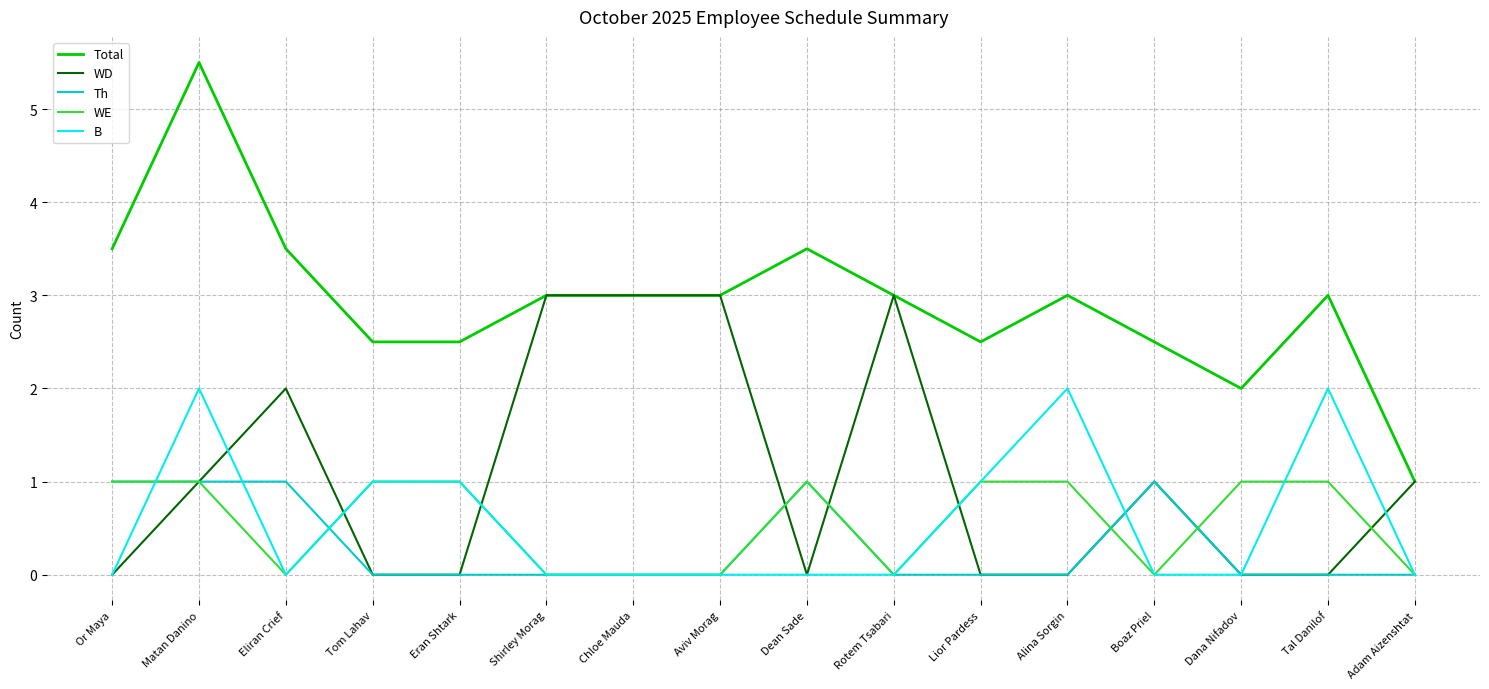

Reading right to left, extract all data points from this chart.

Total: 1.0	3.0	2.0	2.5	3.0	2.5	3.0	3.5	3.0	3.0	3.0	2.5	2.5	3.5	5.5	3.5
WD: 1.0	0.0	0.0	1.0	0.0	0.0	3.0	0.0	3.0	3.0	3.0	0.0	0.0	2.0	1.0	0.0
Th: 0.0	0.0	0.0	1.0	0.0	0.0	0.0	1.0	0.0	0.0	0.0	0.0	0.0	1.0	1.0	1.0
WE: 0.0	1.0	1.0	0.0	1.0	1.0	0.0	1.0	0.0	0.0	0.0	1.0	1.0	0.0	1.0	1.0
B: 0.0	2.0	0.0	0.0	2.0	1.0	0.0	0.0	0.0	0.0	0.0	1.0	1.0	0.0	2.0	0.0